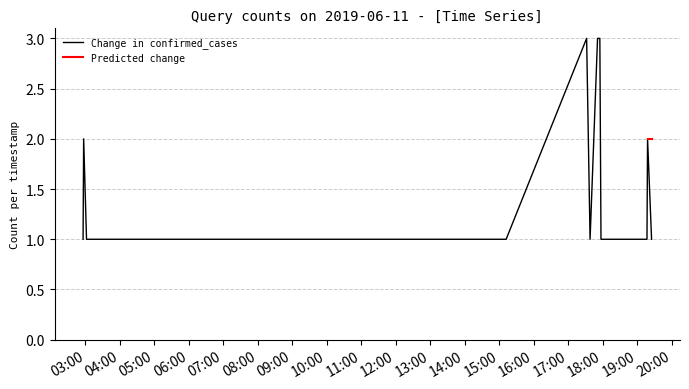

What is the ratio of the value at 2019-06-11 19:18:00 to the value at 2019-06-11 19:17:00?

2.0